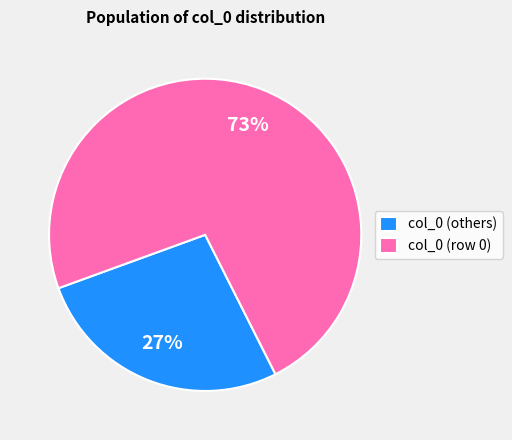

True or false: col_0 (others) accounts for 27% of the total.

True